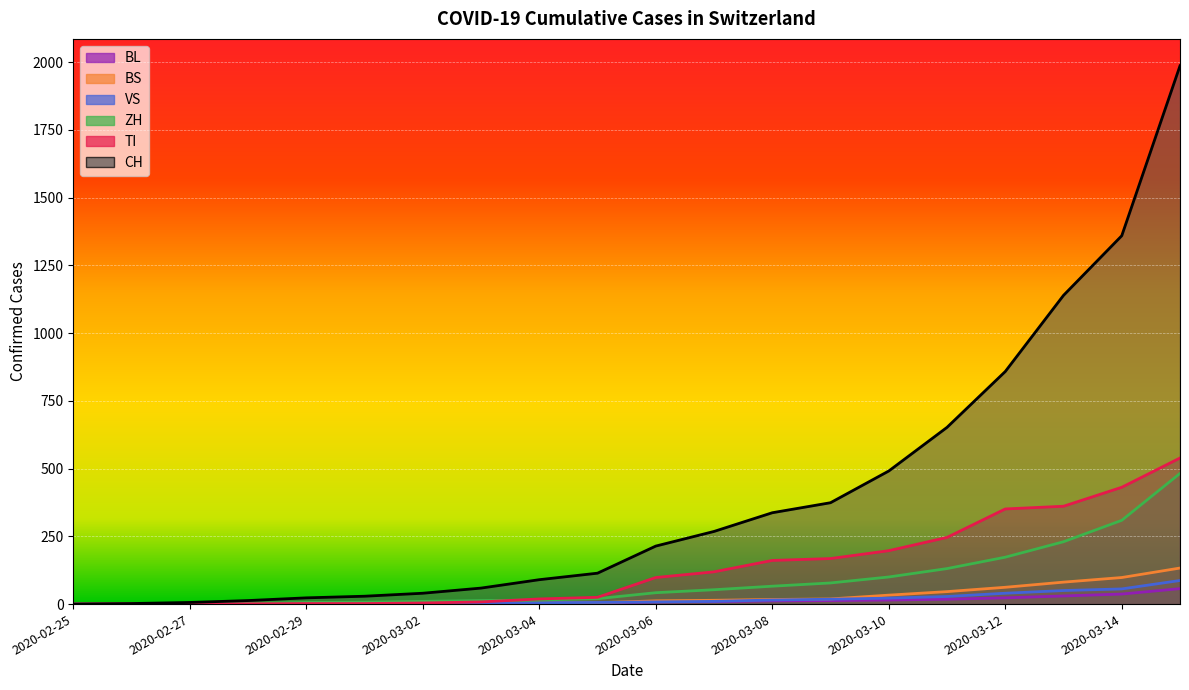

What is the label of the 13th point from the left?

2020-03-08